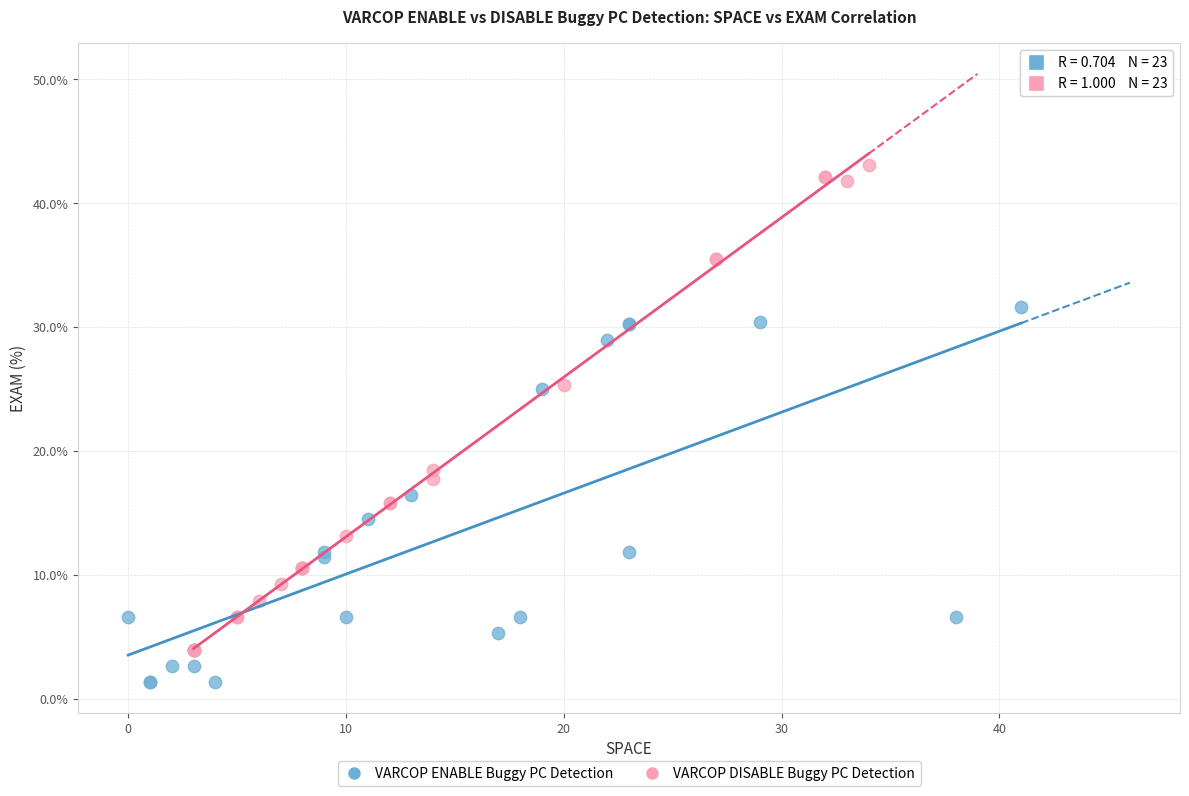

Which series reaches the minimum Y coordinate?

VARCOP ENABLE Buggy PC Detection